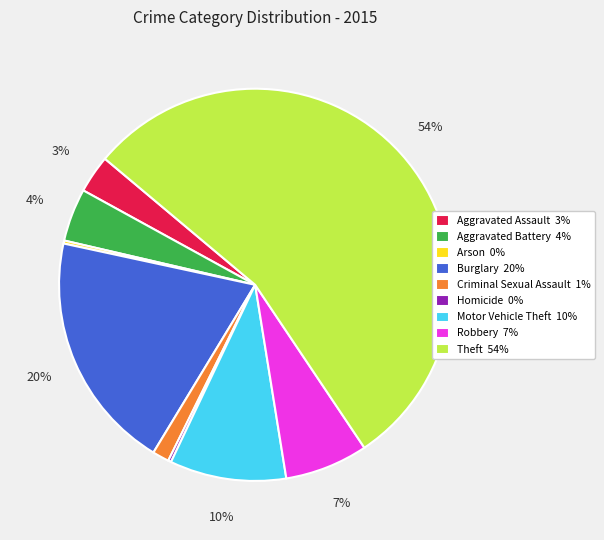

Which has a higher value, Burglary 20% or Theft 54%?

Theft 54%